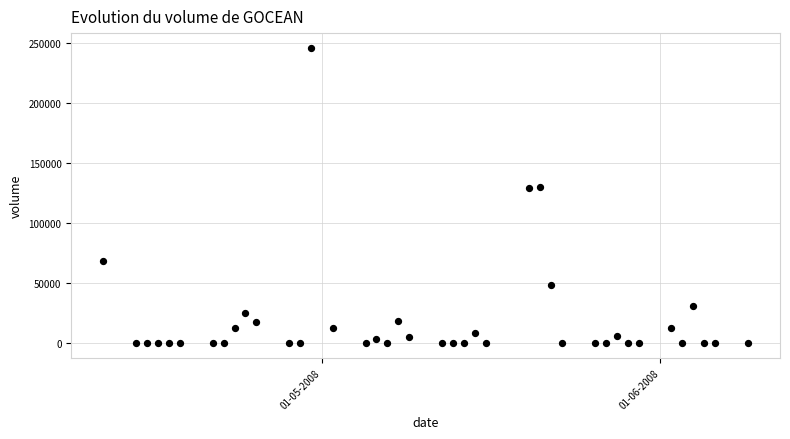

What is the range of X values (max minus min)?

59